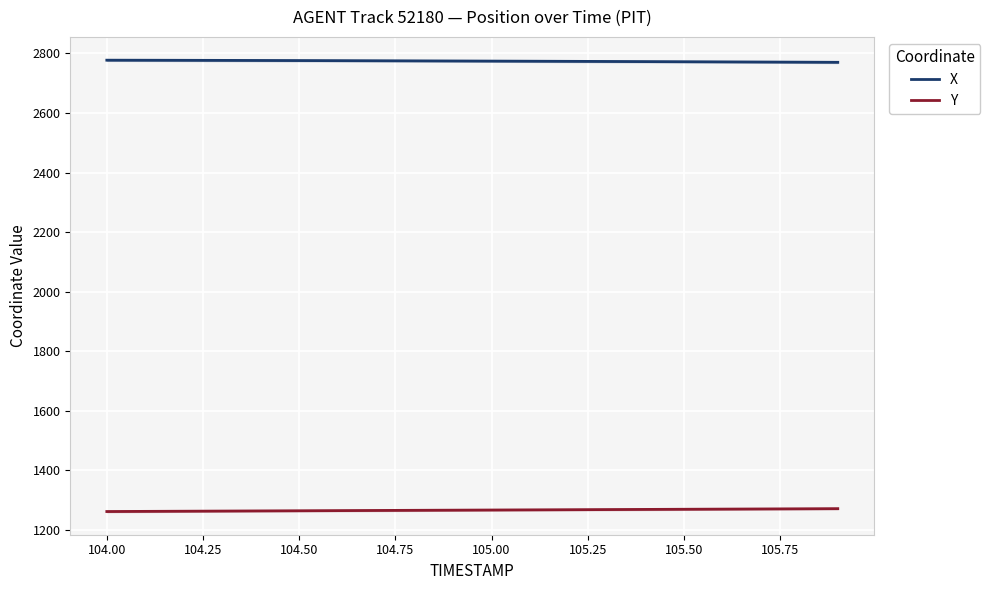

Reading left to right, extract all data points from this chart.

X: 2777.2	2776.9	2776.7	2776.5	2776.2	2775.9	2775.6	2775.2	2774.9	2774.5	2774.1	2773.7	2773.3	2772.8	2772.4	2771.9	2771.5	2771.0	2770.5	2770.0
Y: 1262.1	1262.7	1263.2	1263.7	1264.2	1264.7	1265.2	1265.7	1266.2	1266.7	1267.2	1267.7	1268.2	1268.7	1269.2	1269.7	1270.2	1270.8	1271.3	1271.8